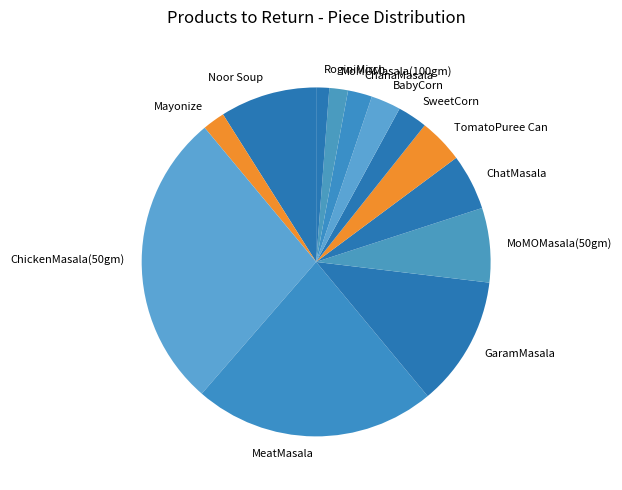

What is the smallest slice in the pie chart?

RoginiMirch